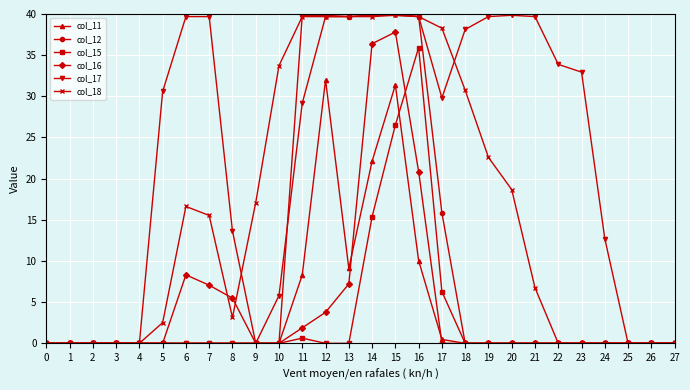

What is the sum of all col_16 values?

128.8